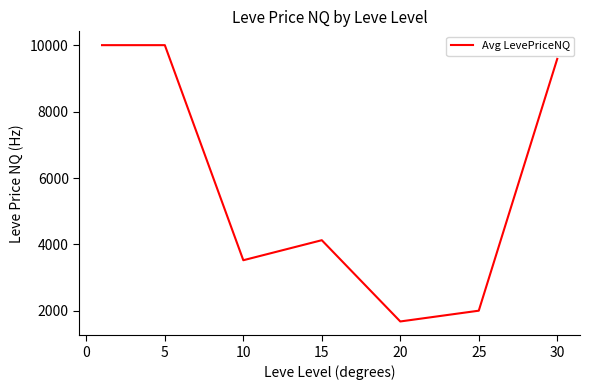

How many values are below 4129?

3